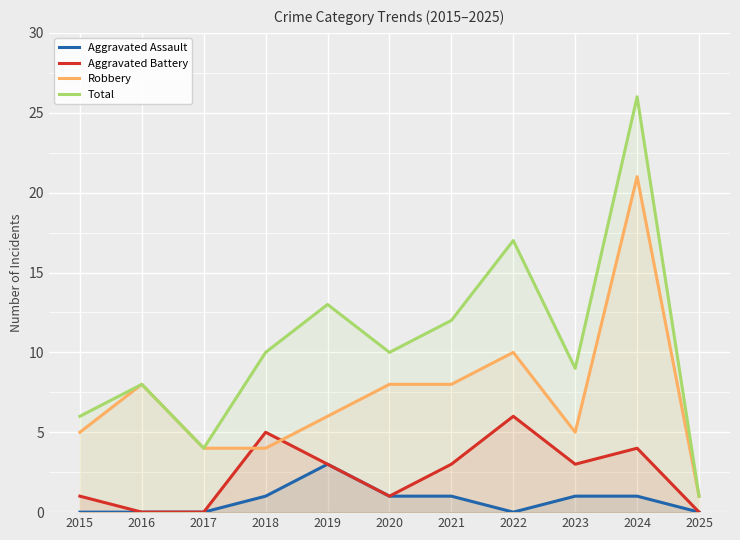

What is the greatest value displayed?

26